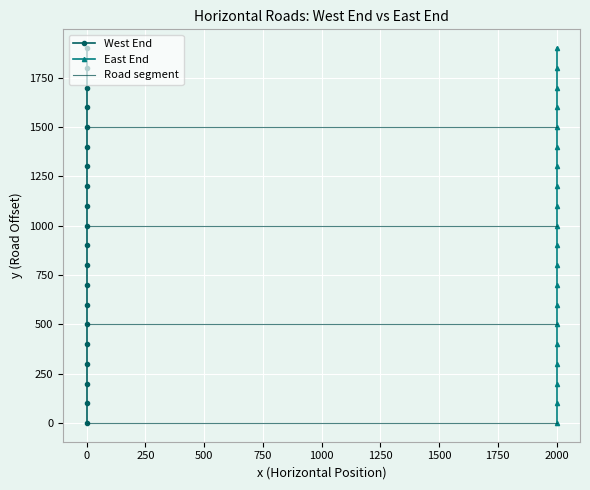

Where does the East End y series first go above 1000?

2000